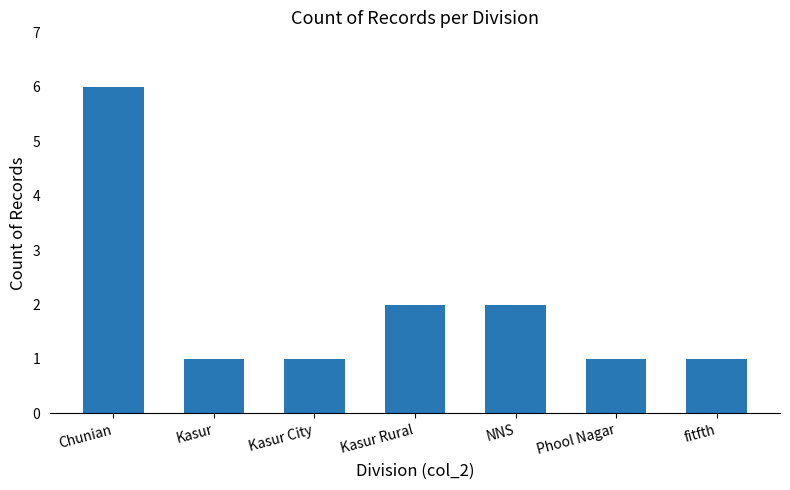

What is the average value?

2